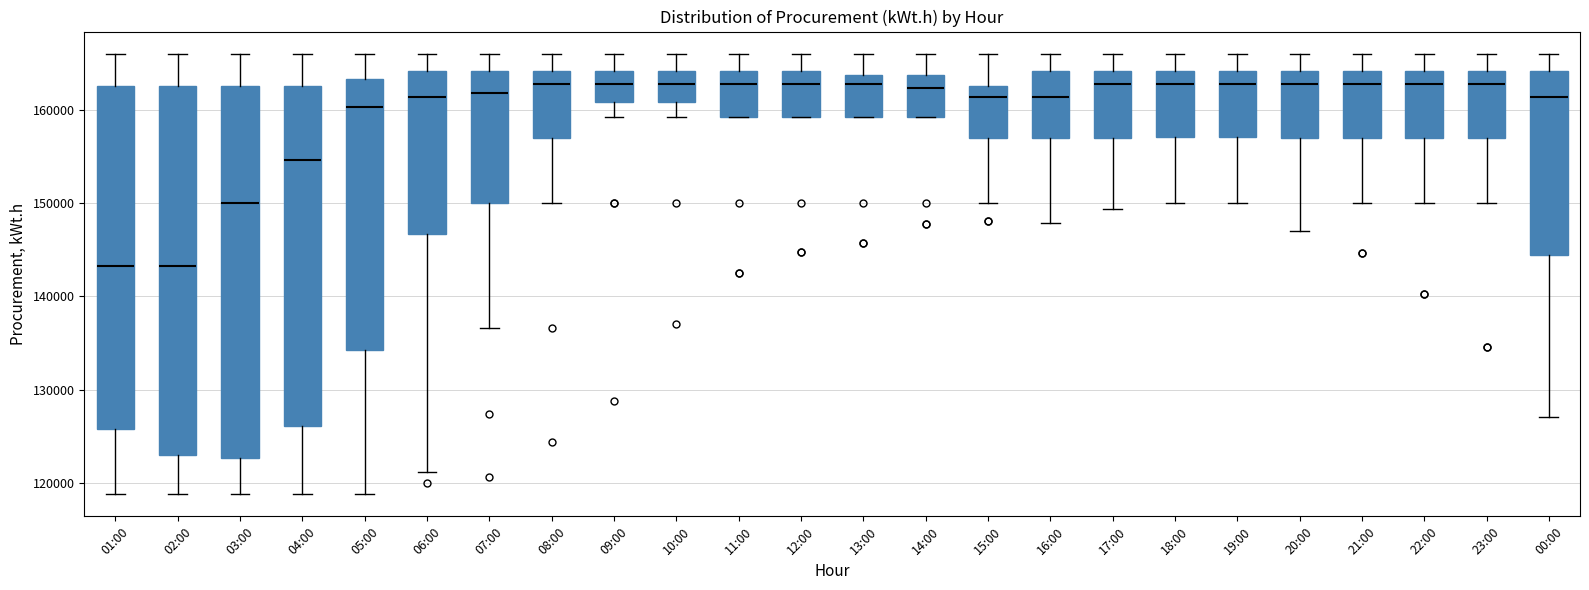

Reading left to right, transcribe this box plot: for each box, give where its median line is, the range the box spans, and where its two whiskers end, as read against the y-axis. The values are not printed on the chart, so give them approximately, as read against the axis.

01:00: median 143000, box 126000 to 163000, whiskers 119000 to 166000
02:00: median 143000, box 123000 to 163000, whiskers 119000 to 166000
03:00: median 150000, box 123000 to 163000, whiskers 119000 to 166000
04:00: median 155000, box 126000 to 163000, whiskers 119000 to 166000
05:00: median 160000, box 134000 to 163000, whiskers 119000 to 166000
06:00: median 161000, box 147000 to 164000, whiskers 121000 to 166000
07:00: median 162000, box 150000 to 164000, whiskers 137000 to 166000
08:00: median 163000, box 157000 to 164000, whiskers 150000 to 166000
09:00: median 163000, box 161000 to 164000, whiskers 159000 to 166000
10:00: median 163000, box 161000 to 164000, whiskers 159000 to 166000
11:00: median 163000, box 159000 to 164000, whiskers 159000 to 166000
12:00: median 163000, box 159000 to 164000, whiskers 159000 to 166000
13:00: median 163000, box 159000 to 164000, whiskers 159000 to 166000
14:00: median 162000, box 159000 to 164000, whiskers 159000 to 166000
15:00: median 161000, box 157000 to 163000, whiskers 150000 to 166000
16:00: median 161000, box 157000 to 164000, whiskers 148000 to 166000
17:00: median 163000, box 157000 to 164000, whiskers 149000 to 166000
18:00: median 163000, box 157000 to 164000, whiskers 150000 to 166000
19:00: median 163000, box 157000 to 164000, whiskers 150000 to 166000
20:00: median 163000, box 157000 to 164000, whiskers 147000 to 166000
21:00: median 163000, box 157000 to 164000, whiskers 150000 to 166000
22:00: median 163000, box 157000 to 164000, whiskers 150000 to 166000
23:00: median 163000, box 157000 to 164000, whiskers 150000 to 166000
00:00: median 161000, box 144000 to 164000, whiskers 127000 to 166000